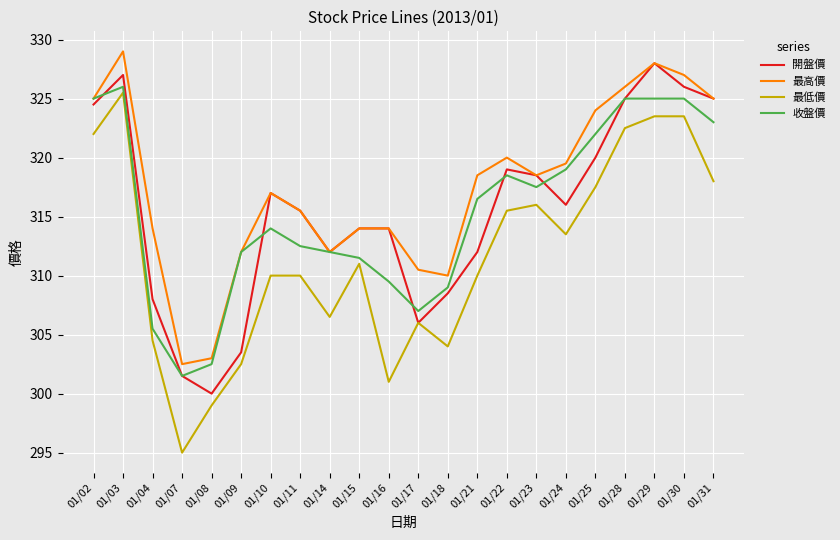

How many series are shown in this chart?

4